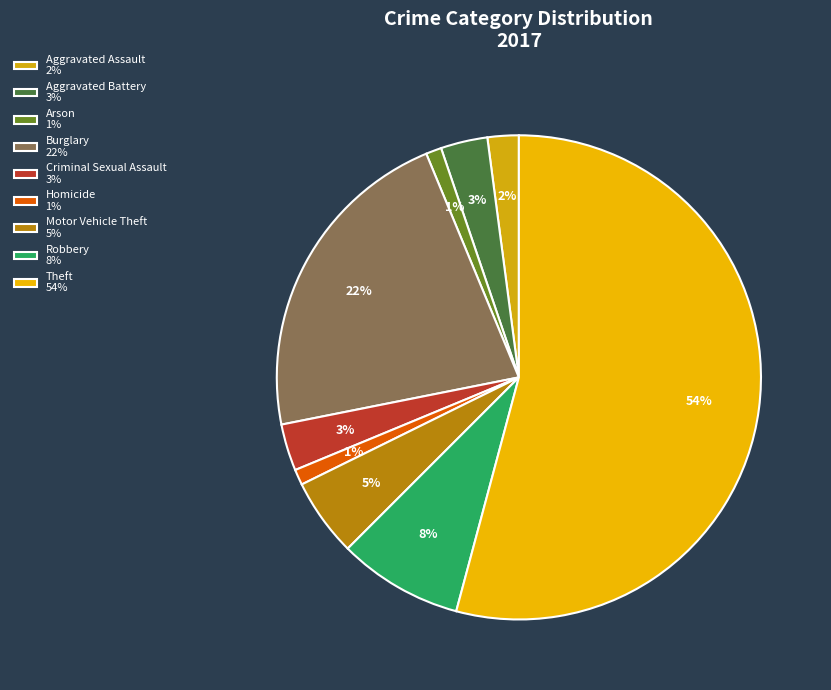

To the nearest percent, what is the difference between the Criminal Sexual Assault and Aggravated Assault slice percentages?

1%